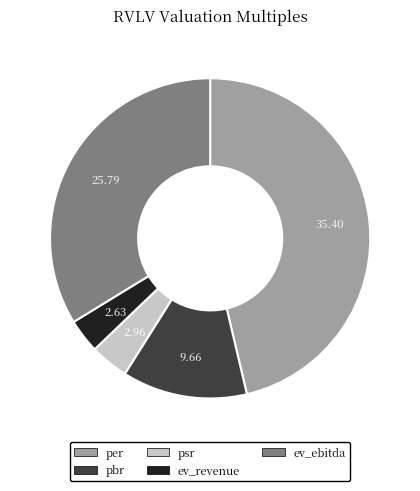

Count the number of slices in the pie.

5